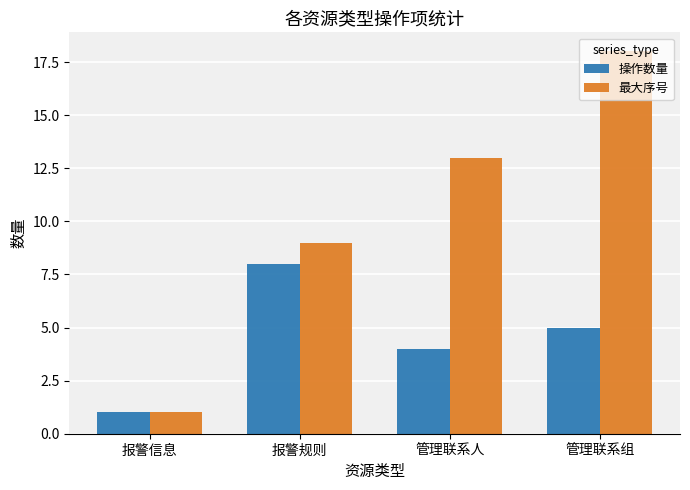

At how many categories does at least one series exceed 5?

3